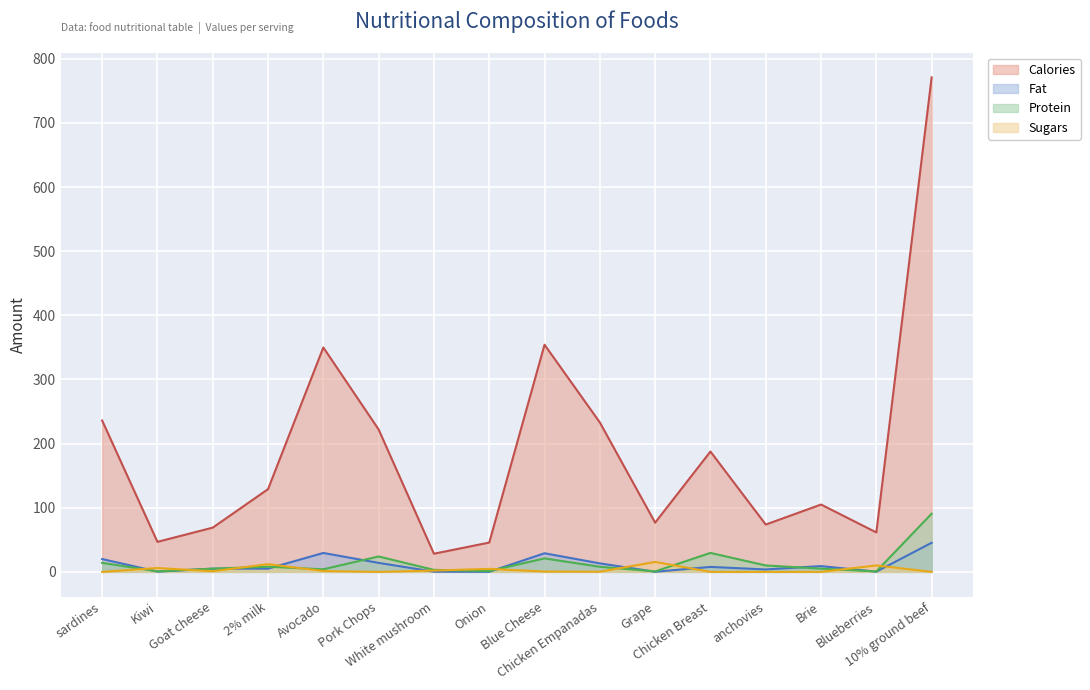

What is the label of the 3rd point from the left?

Goat cheese